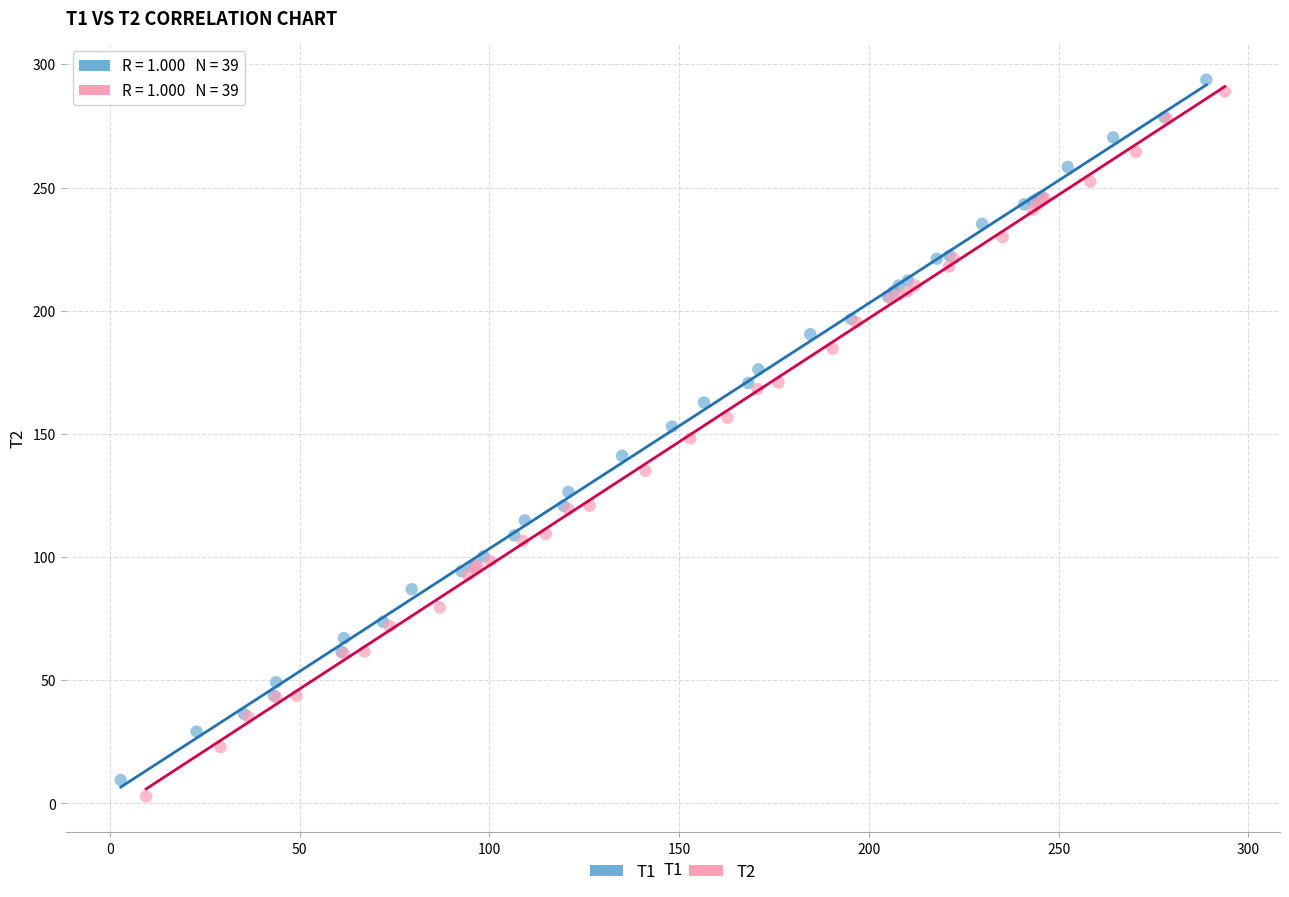

Which series has the widest spread of Y values?

T2